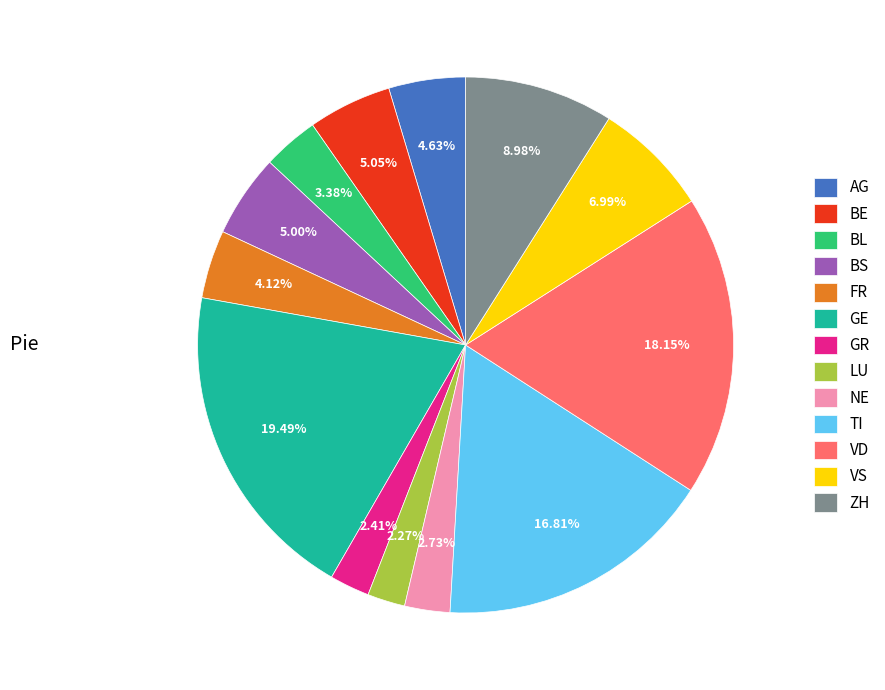

Which has a higher value, VS or GE?

GE